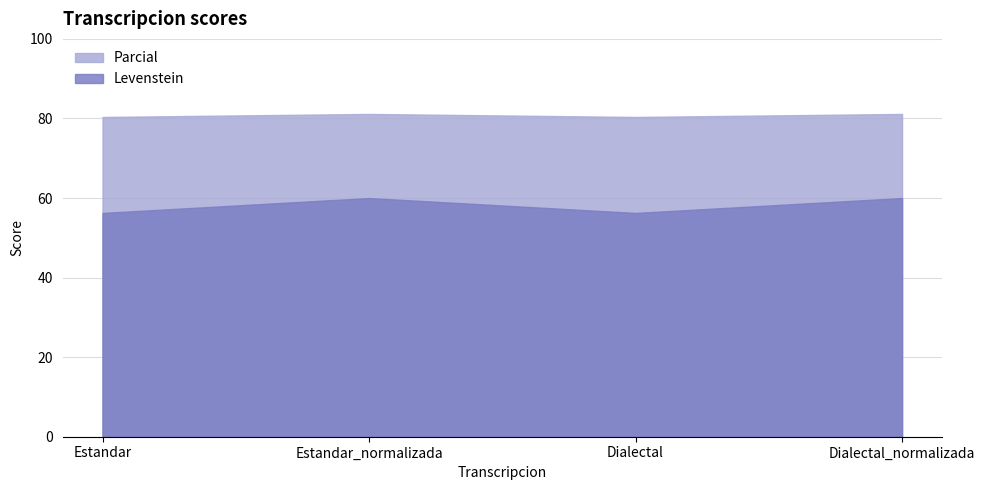

What value does the Parcial series have at Dialectal?

80.4